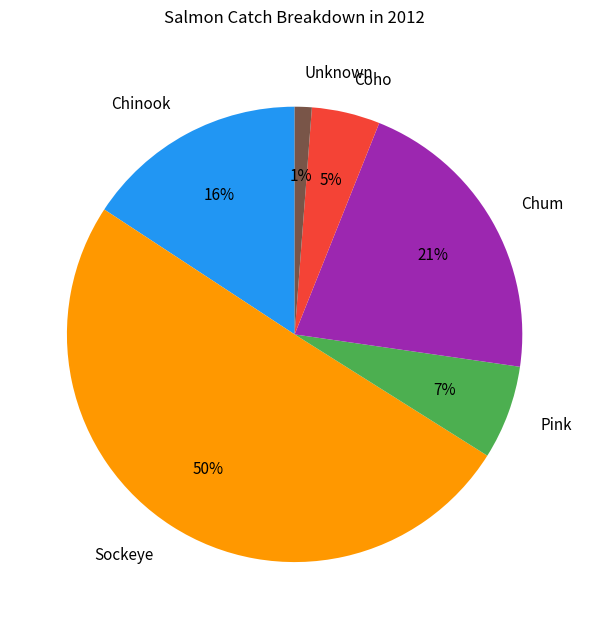

The Pink slice represents 13% of the pie. True or false?

False